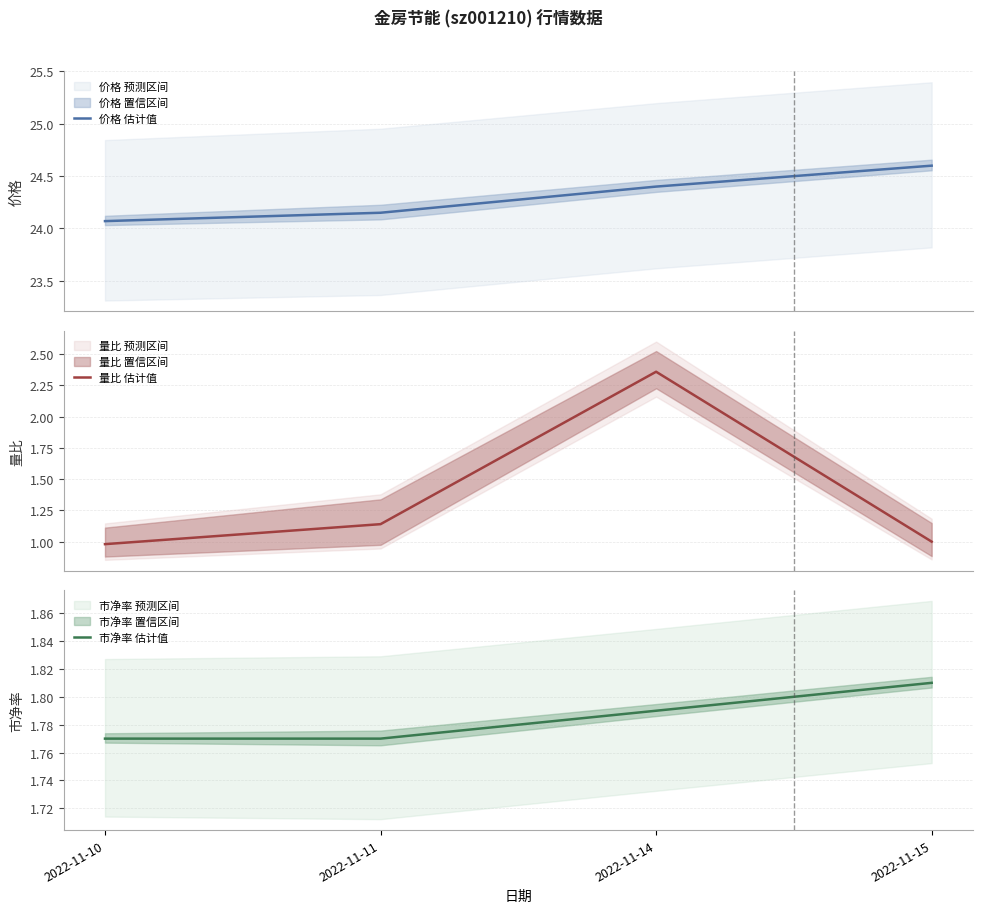

Reading left to right, list all the values displayed in this chart.

价格 估计值: 24.1	24.1	24.4	24.6
量比 估计值: 1.0	1.1	2.4	1.0
市净率 估计值: 1.8	1.8	1.8	1.8